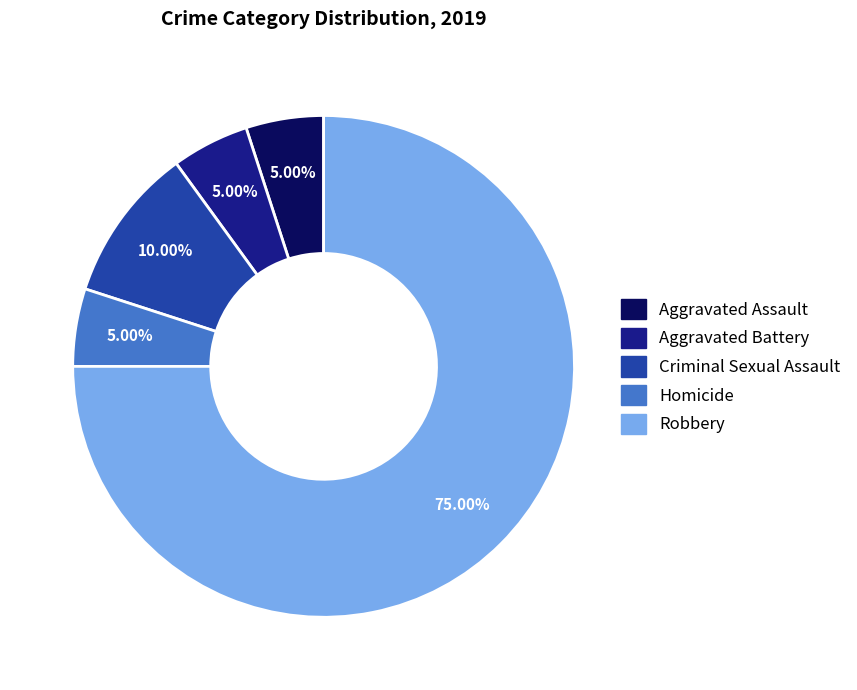

What is the largest slice in the pie chart?

Robbery